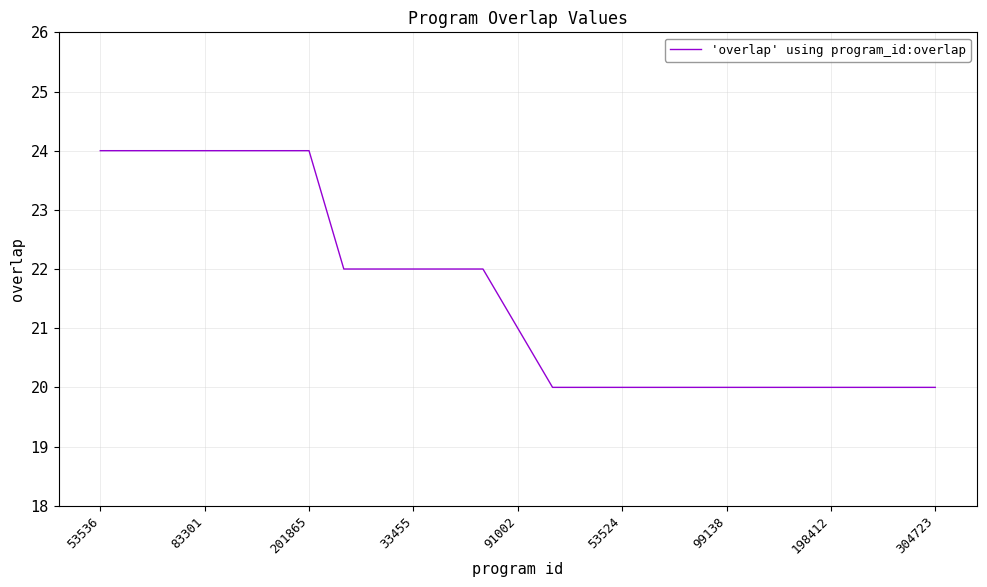

How many lines are shown in the chart?

1